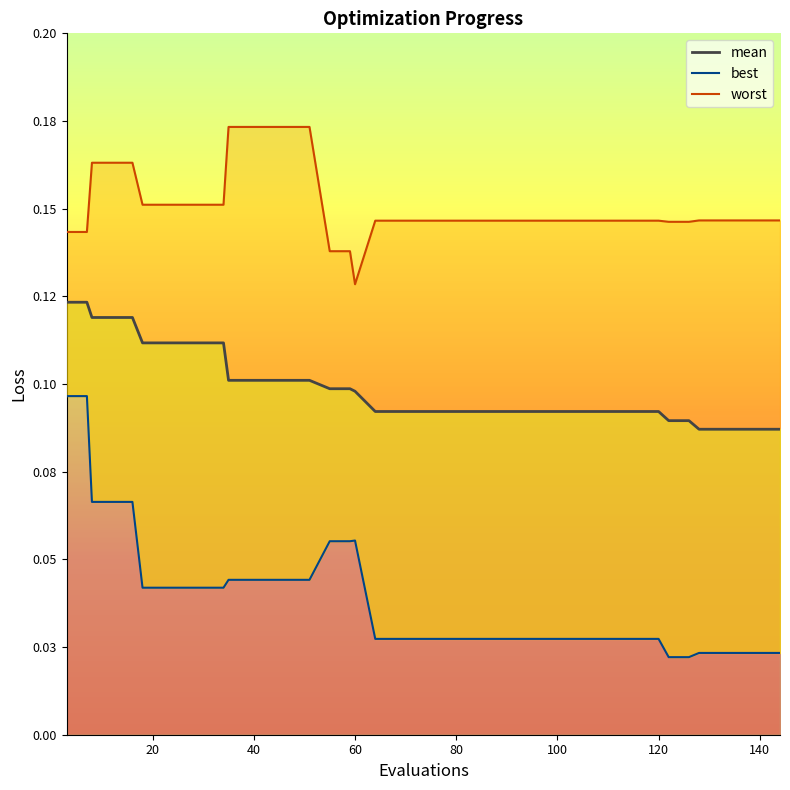

At 140, list the series in order from smallest to largest.

best, mean, worst